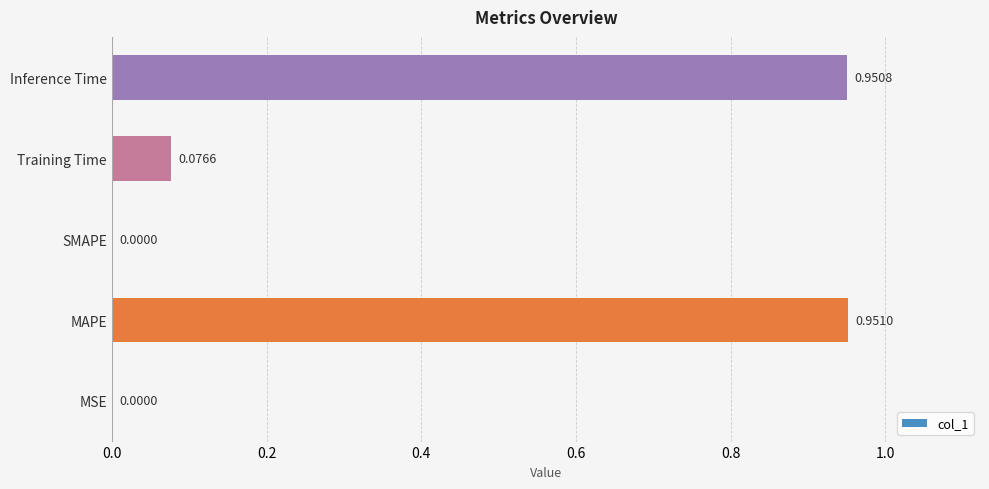

Which label corresponds to the largest value in the chart?

MAPE